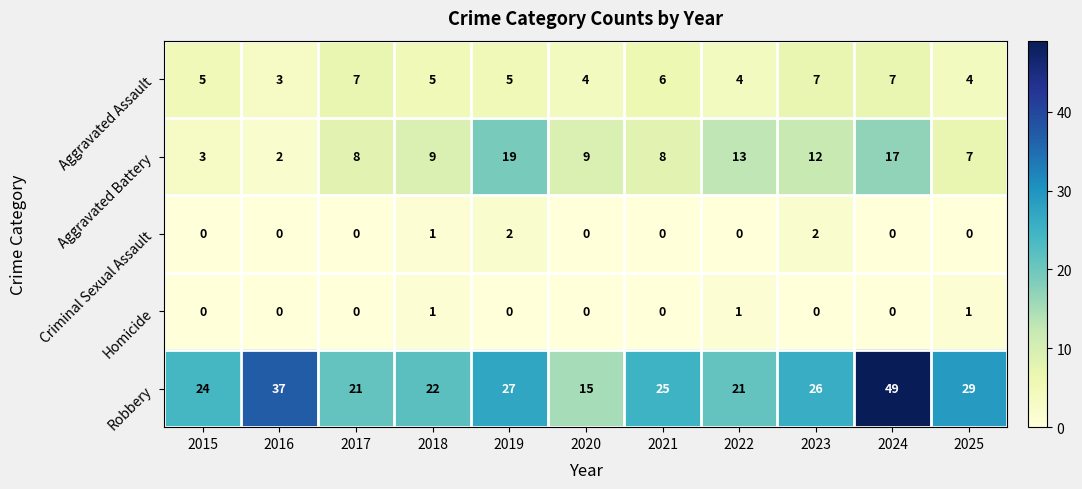

The value of Aggravated Battery at 2019 is 27. True or false?

False